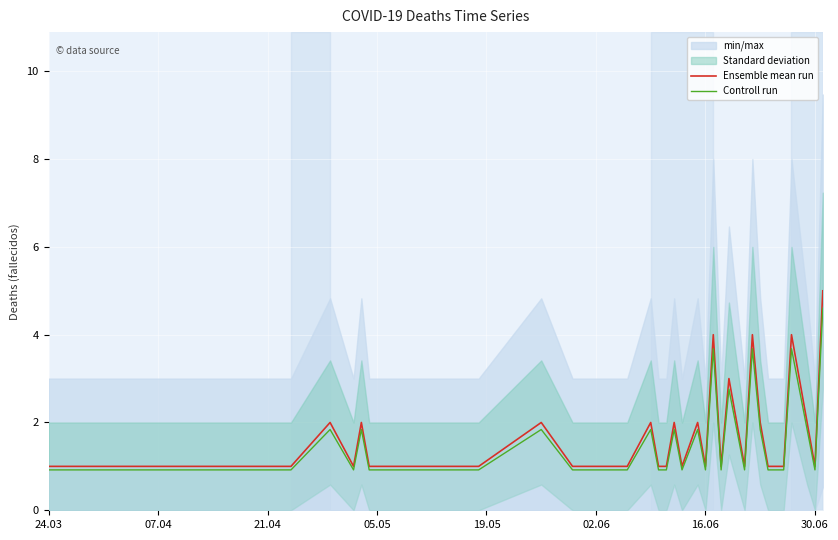

Is this an area chart (filled region under the line)?

No